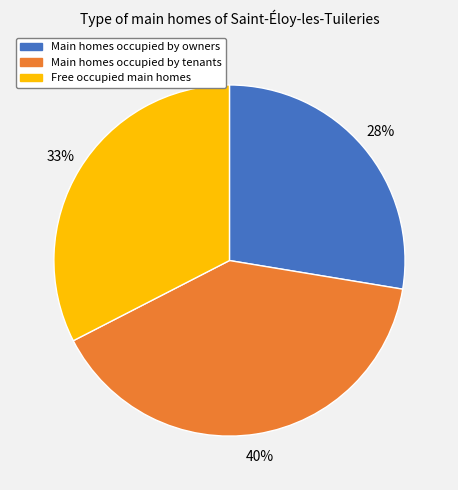

Count the number of slices in the pie.

3